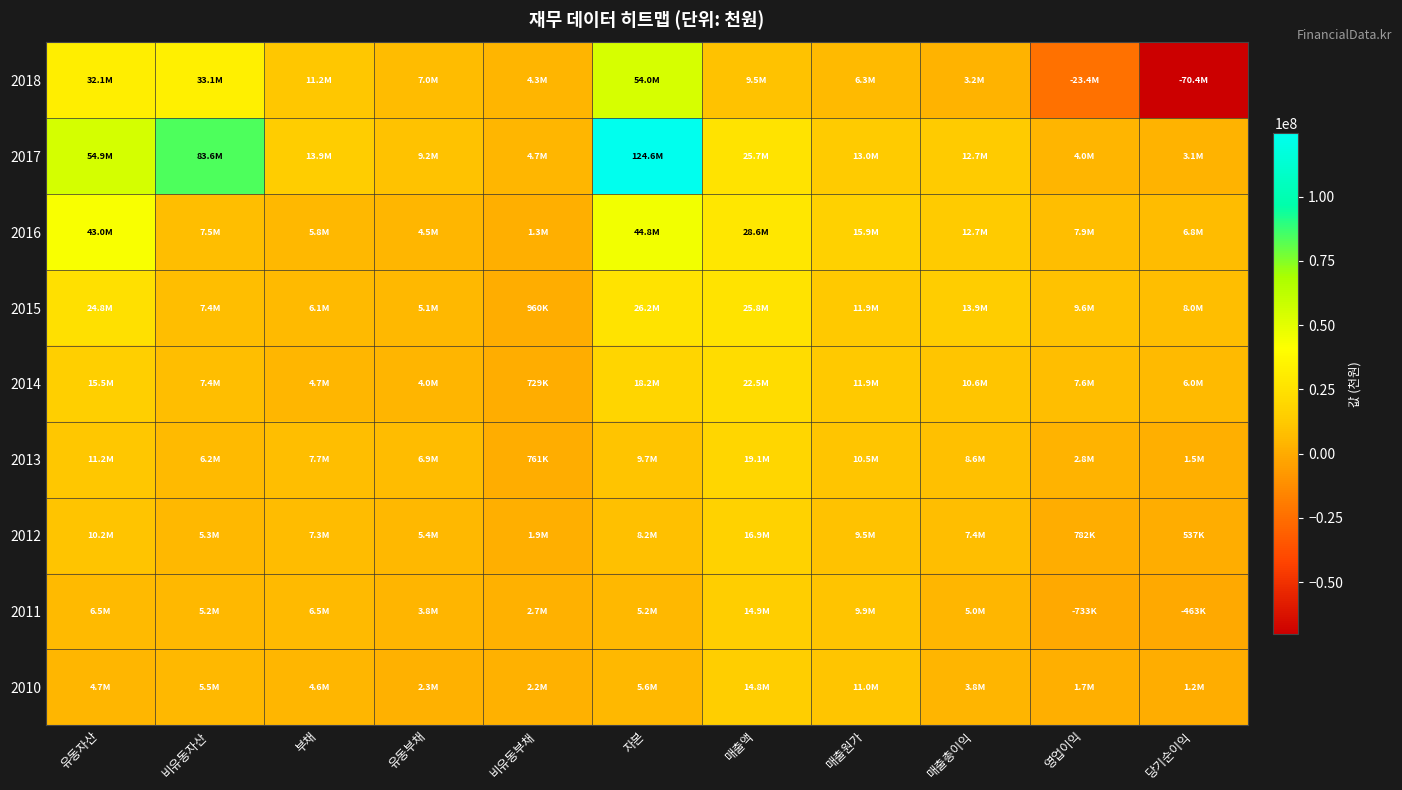

At which category is the sum across all series the highest?

자본